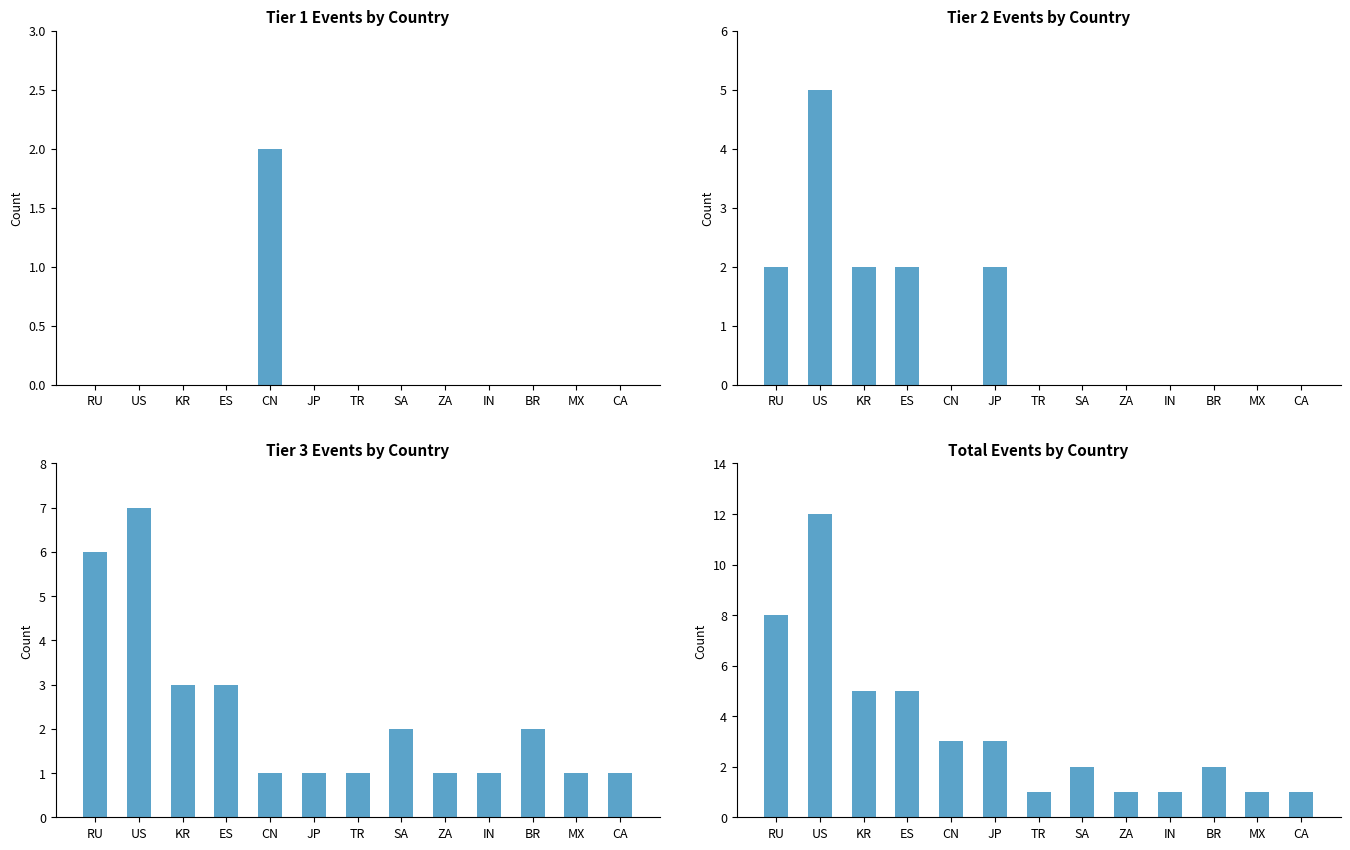

Reading left to right, transcribe all the data shown in this chart.

Tier 1: RU=0	US=0	KR=0	ES=0	CN=2	JP=0	TR=0	SA=0	ZA=0	IN=0	BR=0	MX=0	CA=0
Tier 2: RU=2	US=5	KR=2	ES=2	CN=0	JP=2	TR=0	SA=0	ZA=0	IN=0	BR=0	MX=0	CA=0
Tier 3: RU=6	US=7	KR=3	ES=3	CN=1	JP=1	TR=1	SA=2	ZA=1	IN=1	BR=2	MX=1	CA=1
Total Events: RU=8	US=12	KR=5	ES=5	CN=3	JP=3	TR=1	SA=2	ZA=1	IN=1	BR=2	MX=1	CA=1